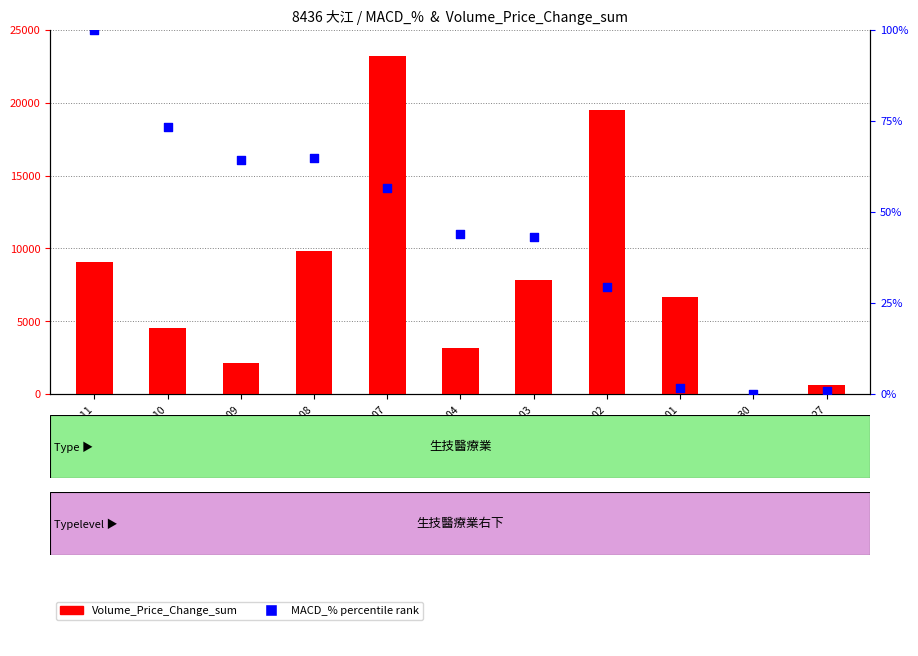

Is the value of Volume_Price_Change_sum at 2025-07-01 greater than the value of MACD_% percentile at 2025-07-07?

Yes